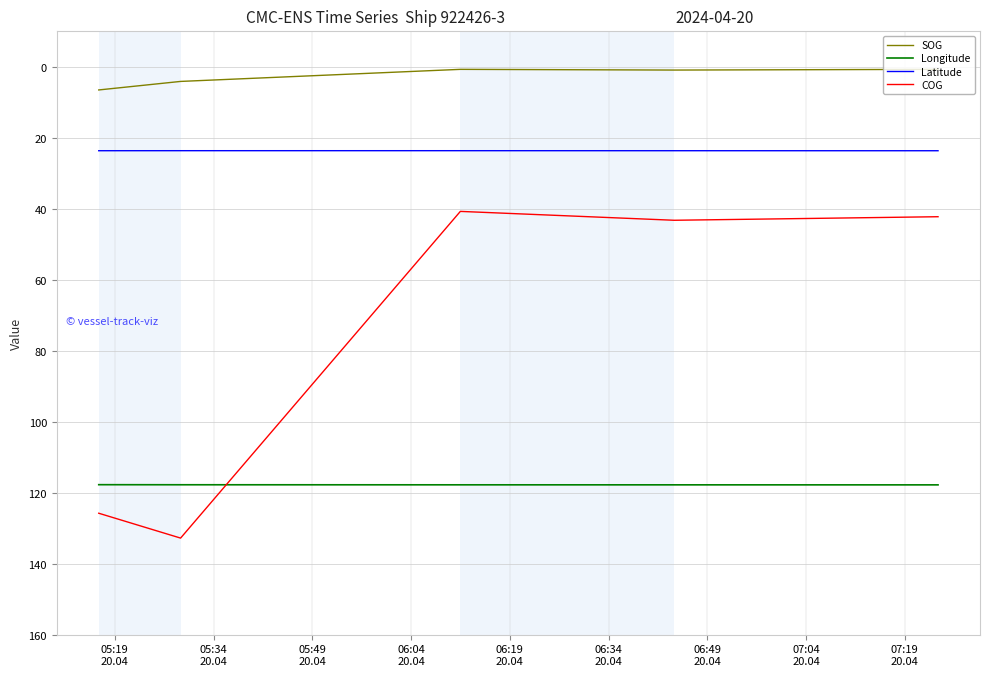

What are all the series names shown in the legend?

SOG, Longitude, Latitude, COG